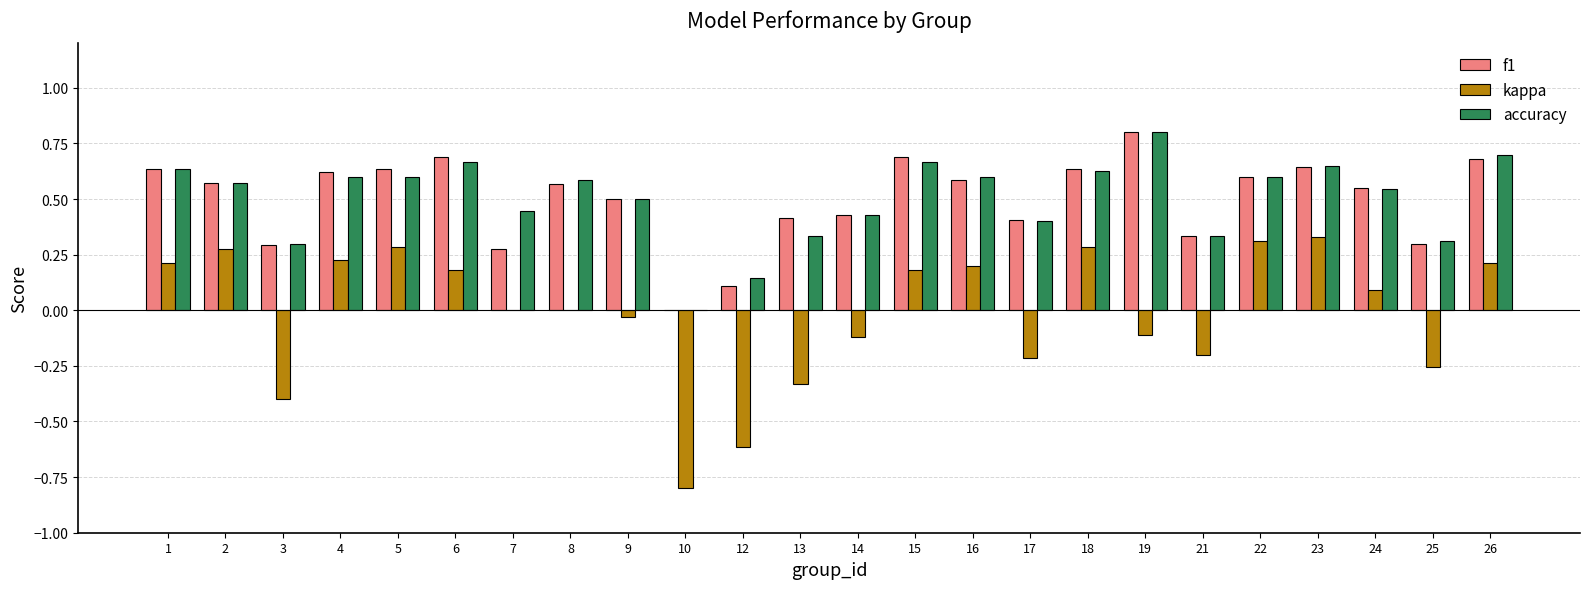

Between 22 and 24, which series saw the biggest shift?

kappa